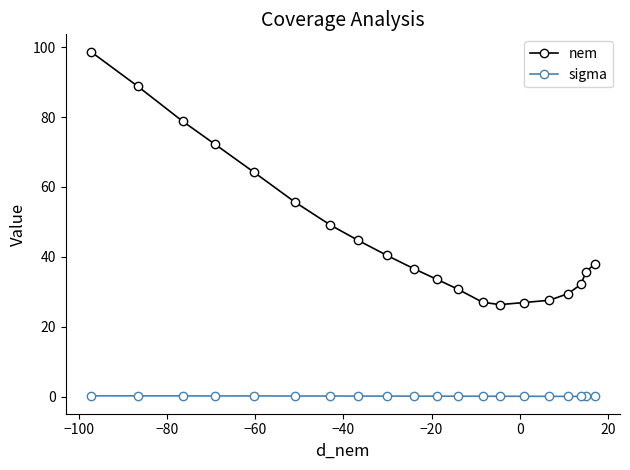

Which series has the widest spread of values?

nem